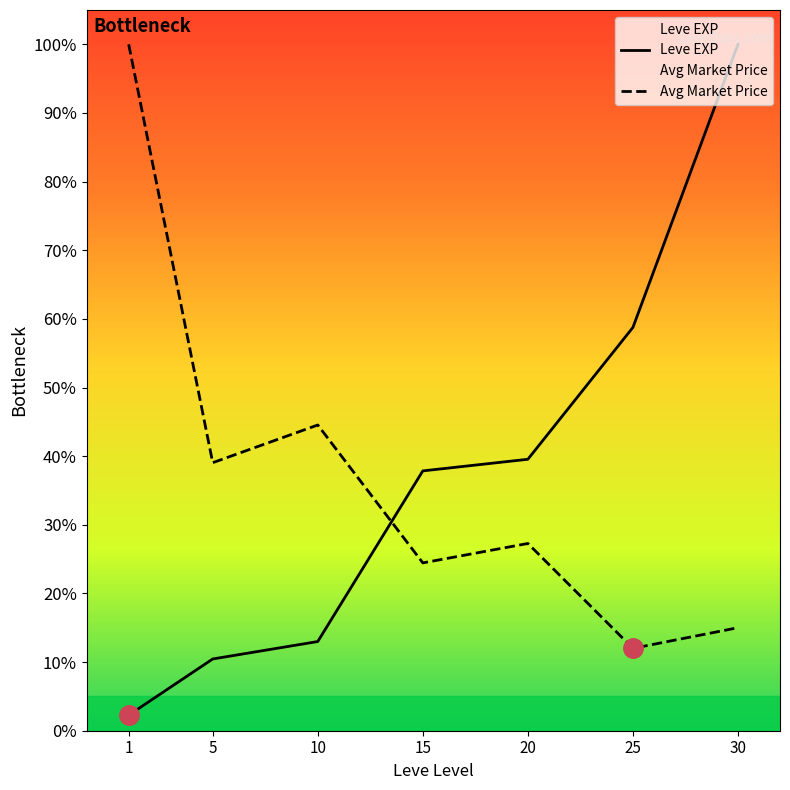

Which series ends up on top after the final intersection of Leve EXP and Avg Market Price?

Leve EXP